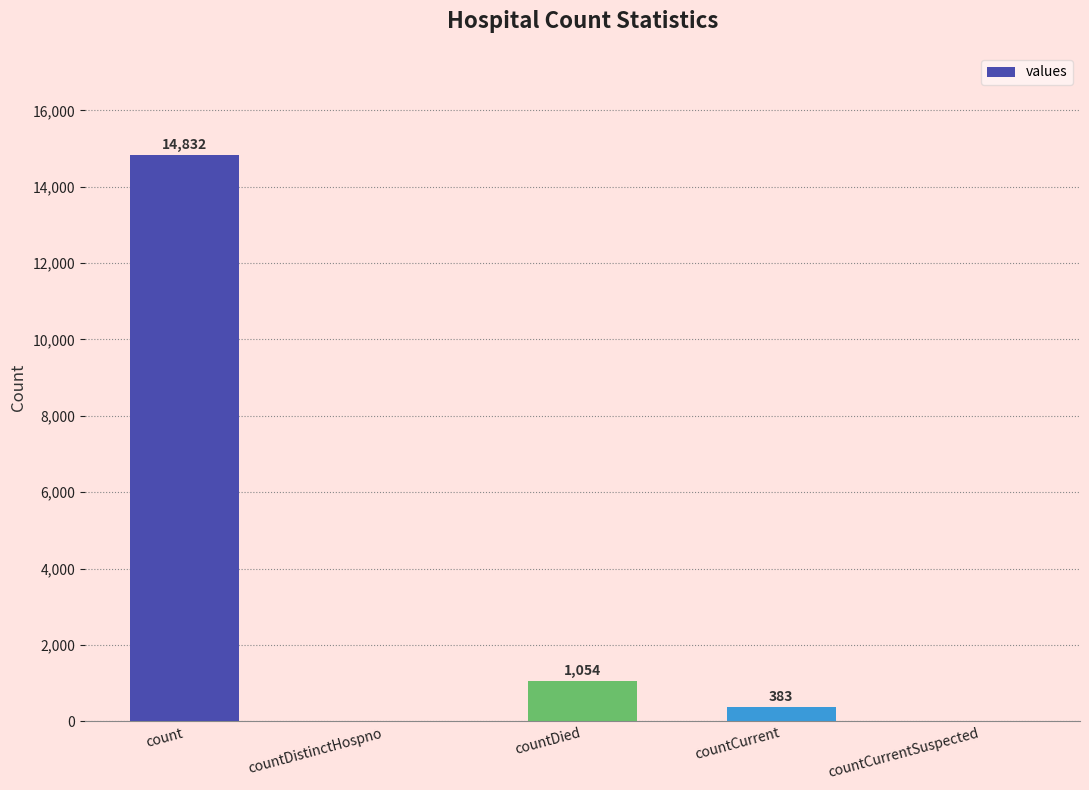

Is it true that the value at countCurrentSuspected is 0?

True